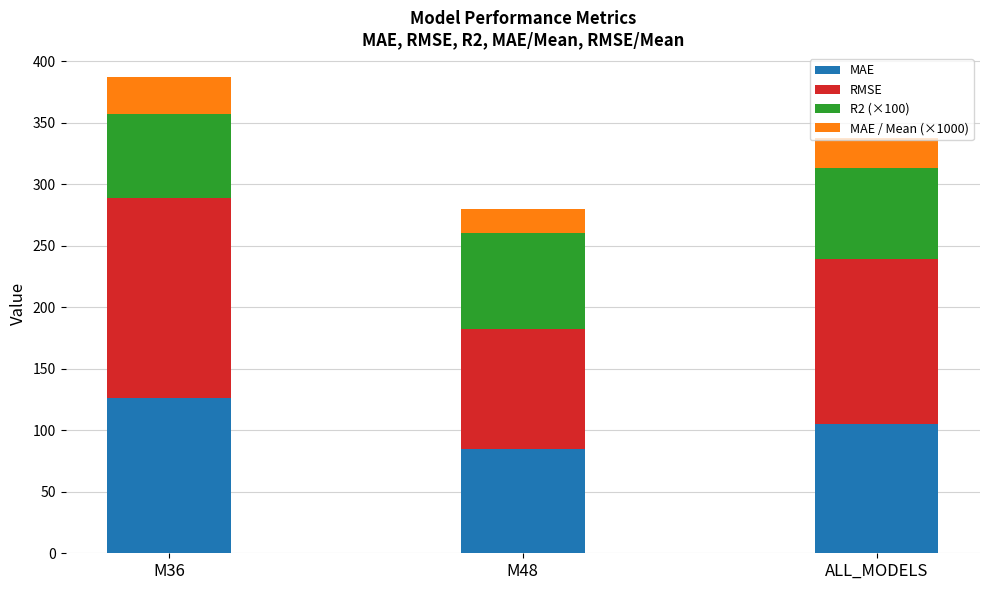

Count the number of data series in this chart.

4